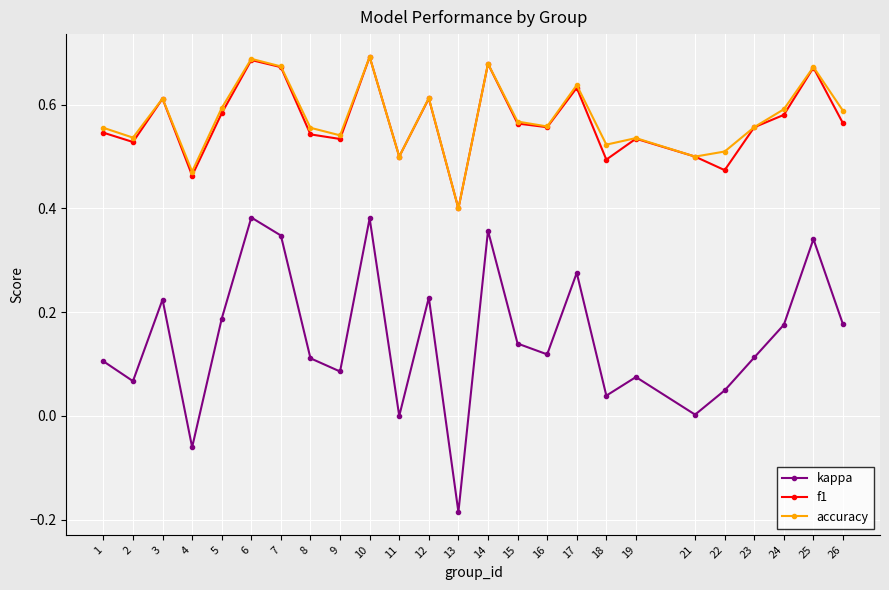

Which series changed the most between 1 and 14?

kappa